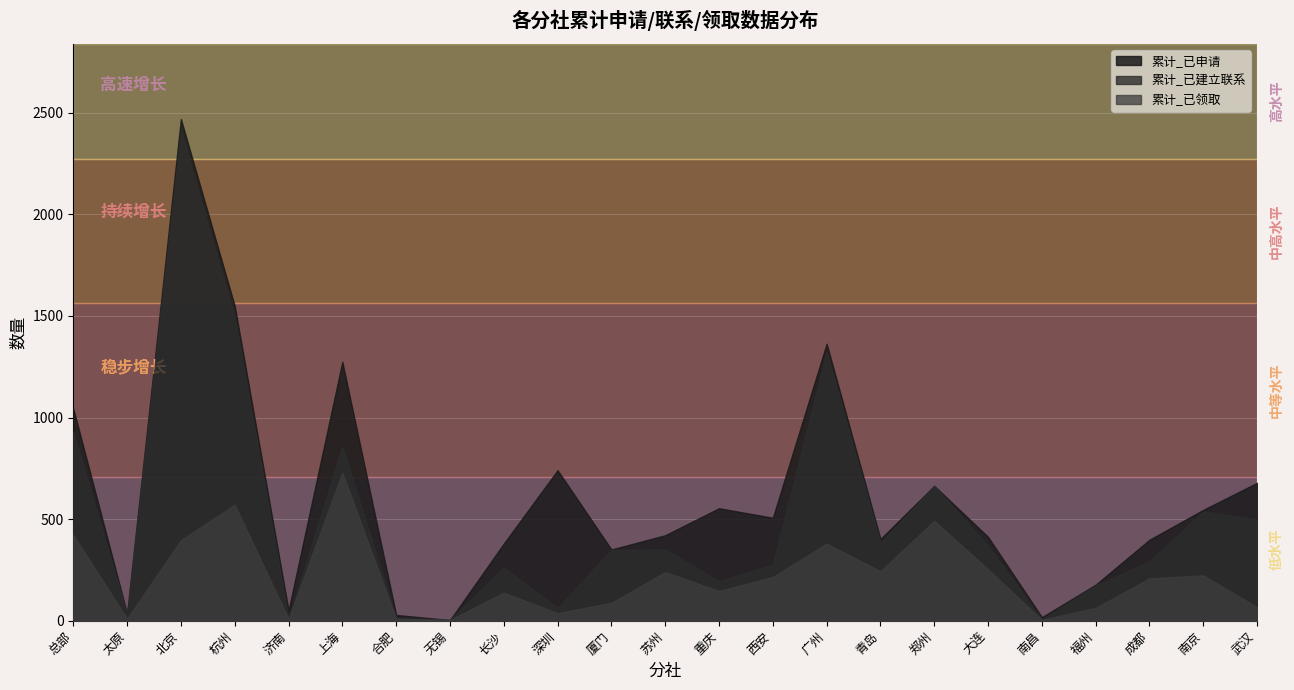

Is the value of 累计_已建立联系 at 深圳 greater than the value of 累计_已领取 at 福州?

No